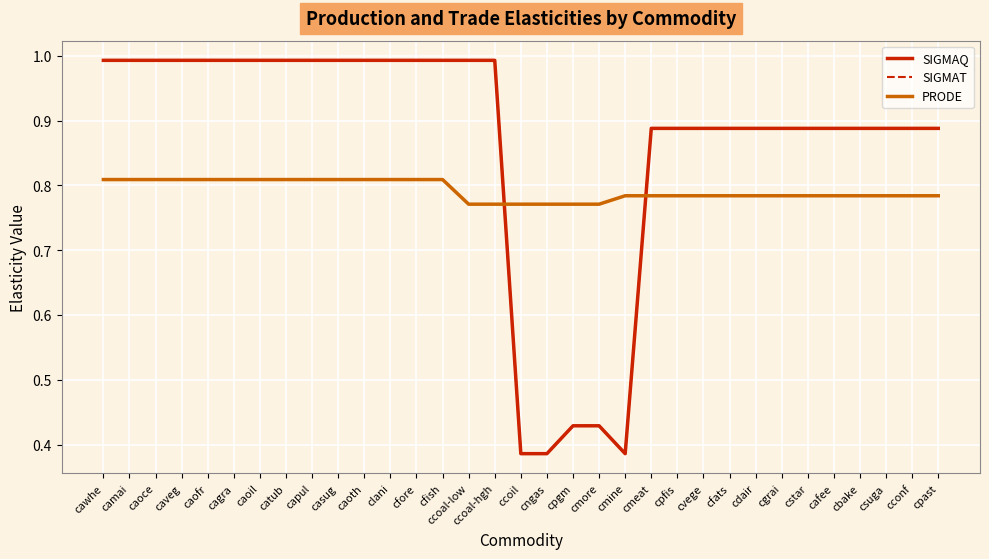

Does the chart have visible grid lines?

Yes